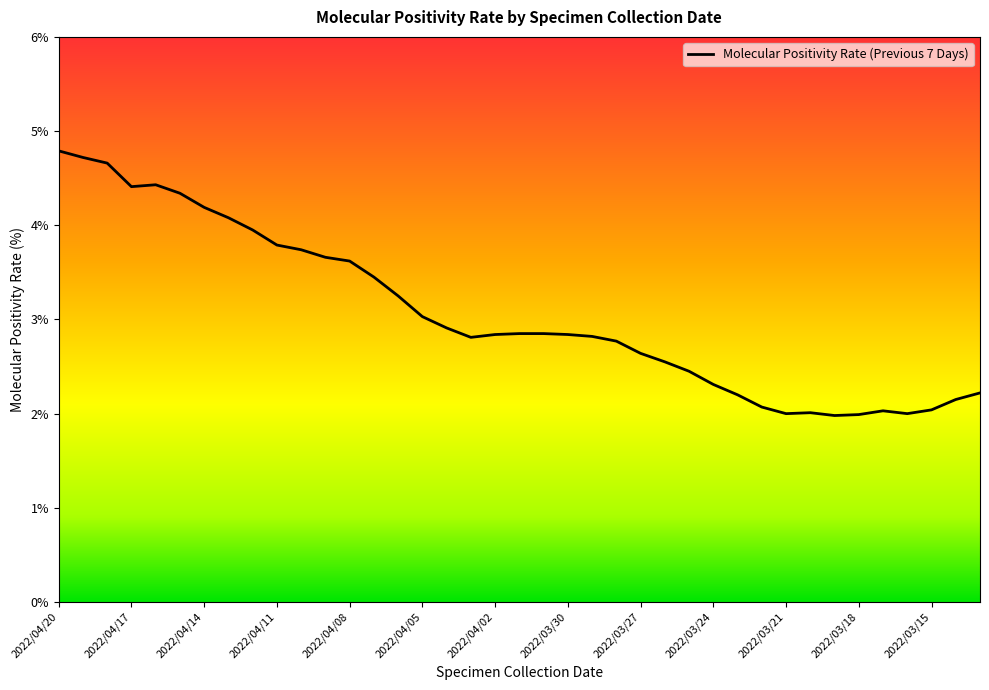

What is the greatest value displayed?

4.8